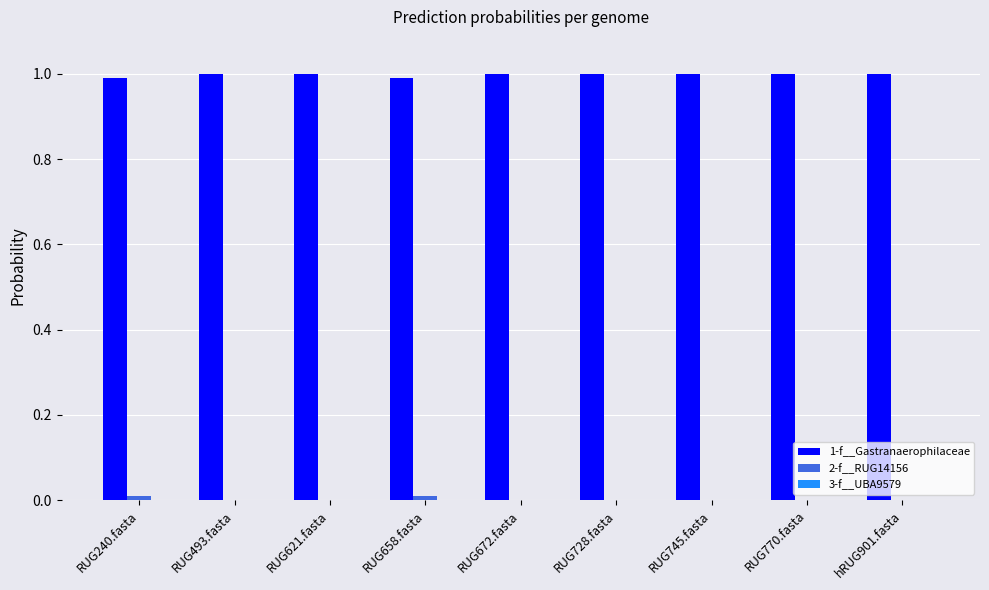

What is the sum of all 1-f__Gastranaerophilaceae values?

9.0